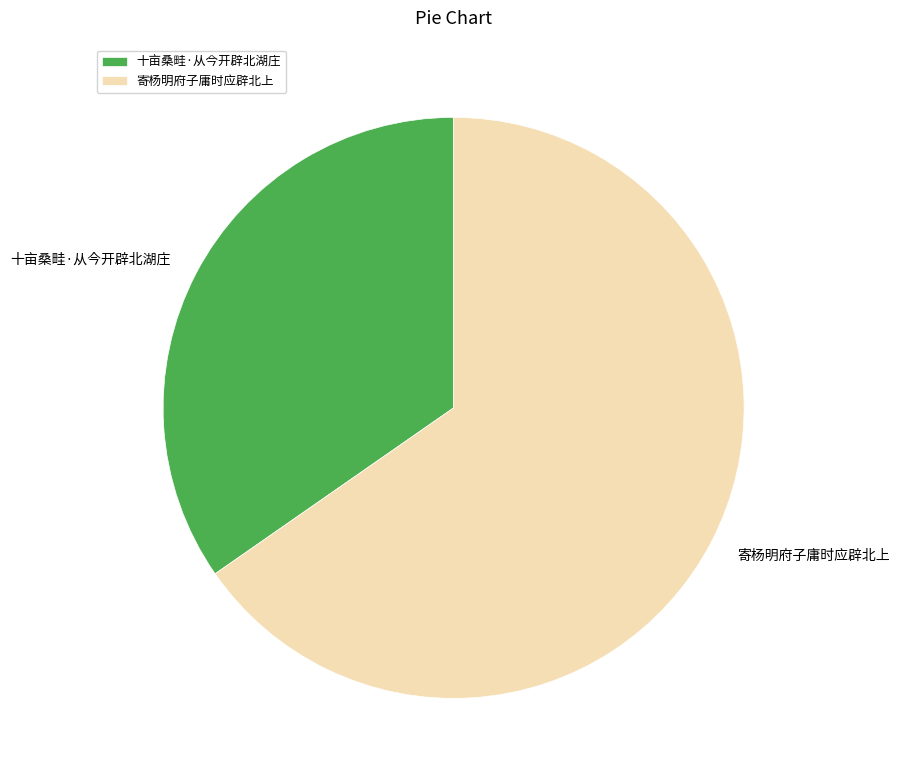

Approximately how many times larger is the value at 十亩桑畦·从今开辟北湖庄 compared to 寄杨明府子庸时应辟北上?

0.5